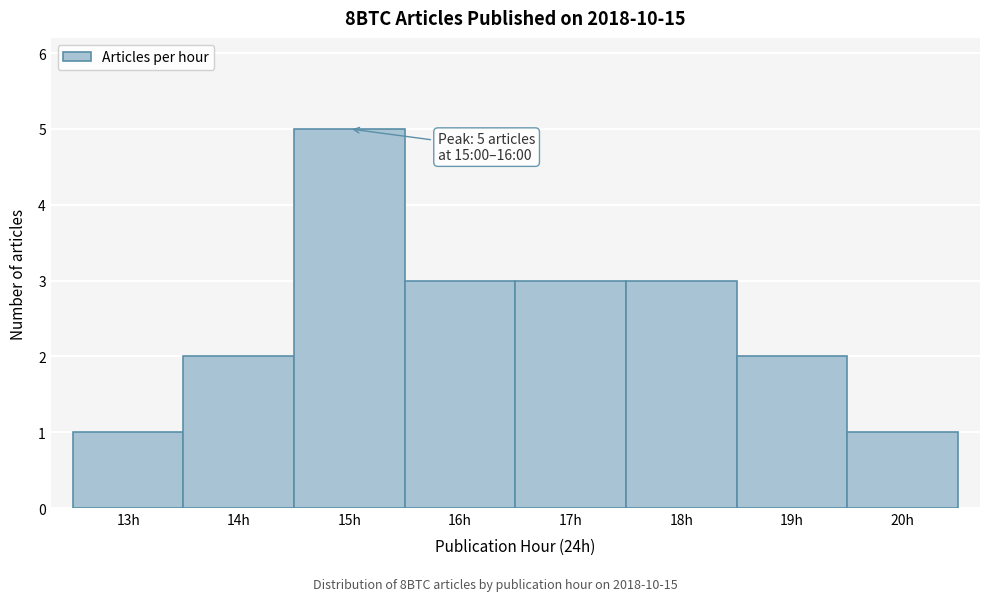

Reading right to left, extract all data points from this chart.

20h=1	19h=2	18h=3	17h=3	16h=3	15h=5	14h=2	13h=1